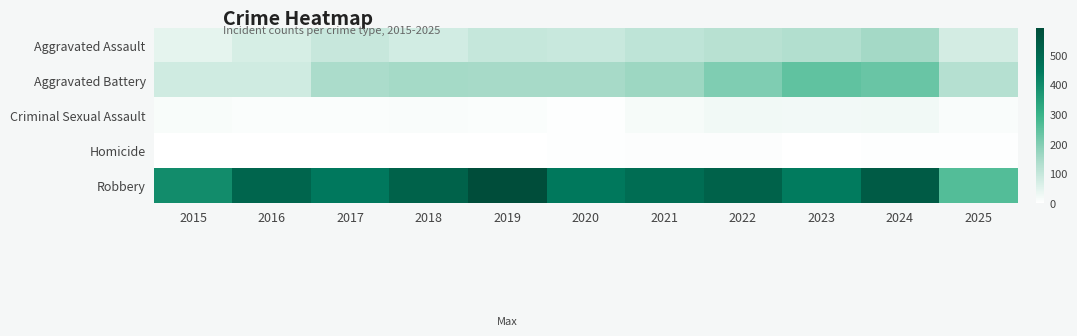

Reading left to right, transcribe all the data shown in this chart.

Aggravated Assault: 2015=46	2016=71	2017=95	2018=77	2019=98	2020=94	2021=110	2022=121	2023=130	2024=153	2025=76
Aggravated Battery: 2015=82	2016=82	2017=142	2018=152	2019=148	2020=150	2021=163	2022=202	2023=244	2024=232	2025=126
Criminal Sexual Assault: 2015=12	2016=8	2017=8	2018=11	2019=8	2020=3	2021=14	2022=24	2023=22	2024=24	2025=11
Homicide: 2015=0	2016=1	2017=1	2018=1	2019=2	2020=3	2021=5	2022=6	2023=2	2024=4	2025=3
Robbery: 2015=395	2016=510	2017=446	2018=520	2019=591	2020=450	2021=484	2022=521	2023=440	2024=543	2025=263